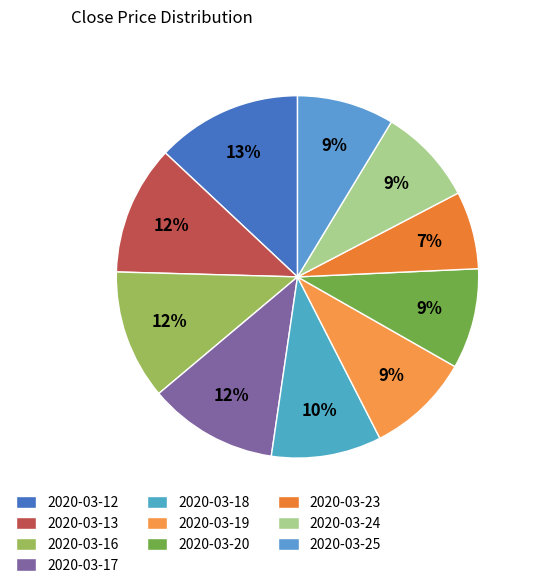

To the nearest percent, what percentage of the pie is 2020-03-25?

9%